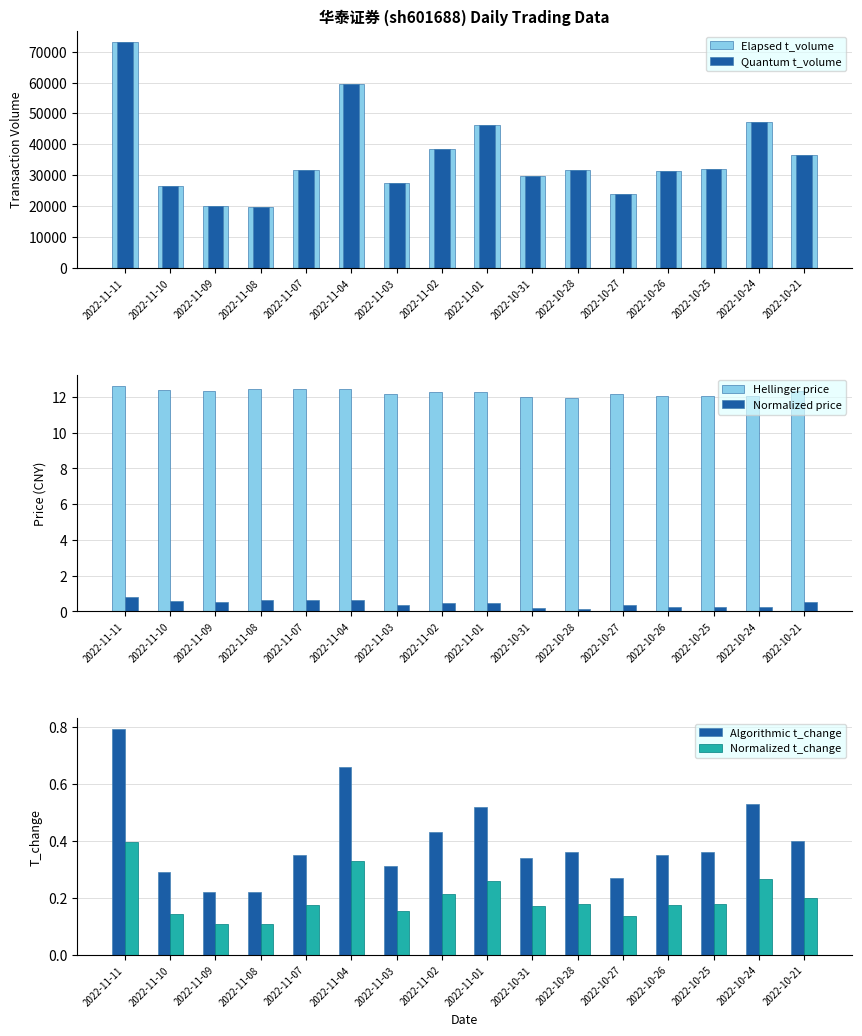

Which category has the lowest value in the Normalized price series?

2022-10-28